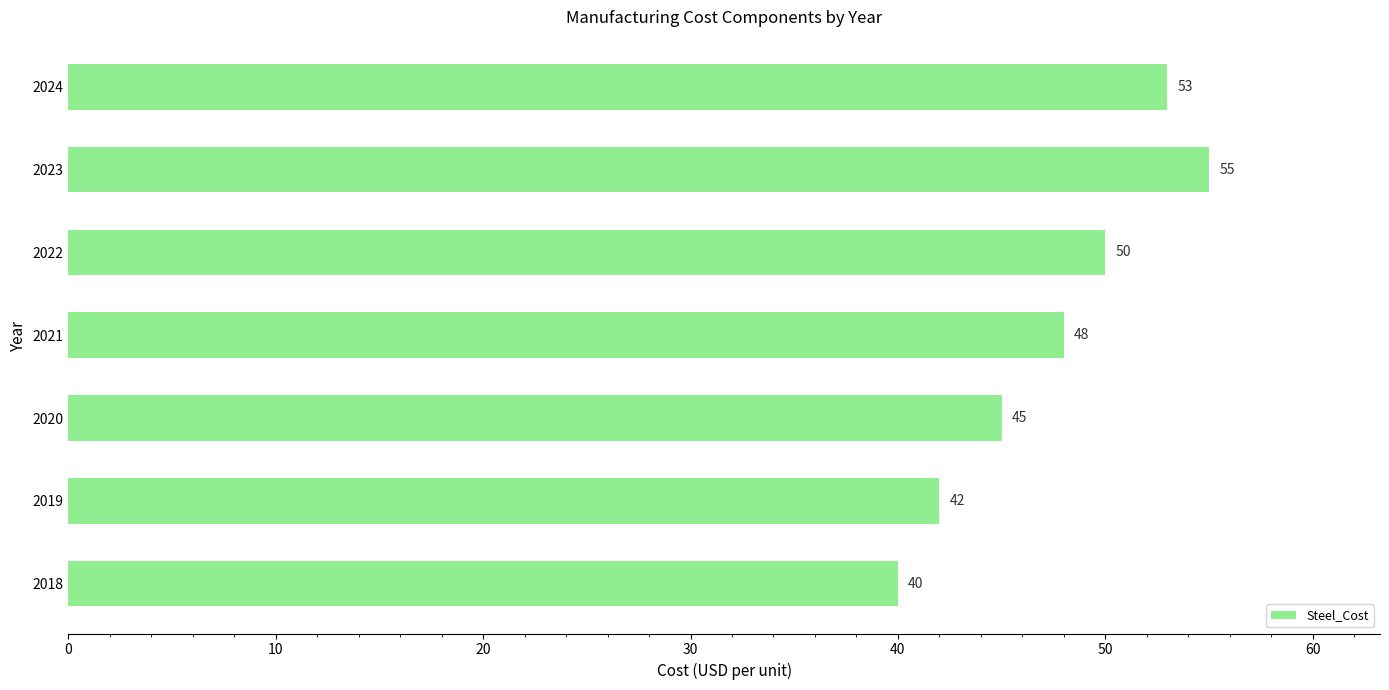

What is the greatest value displayed?

55